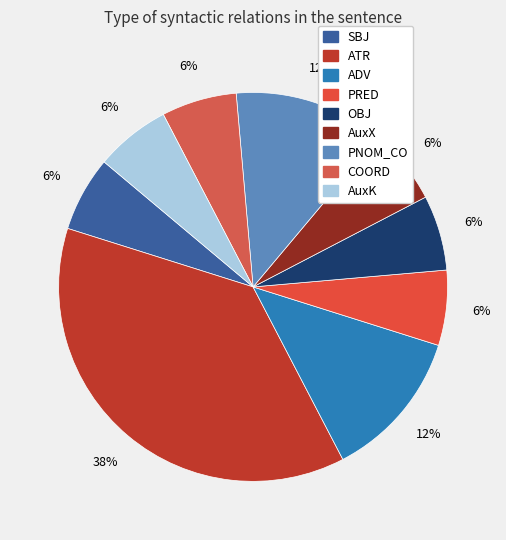

What percentage is the PNOM_CO slice, to the nearest percent?

12%